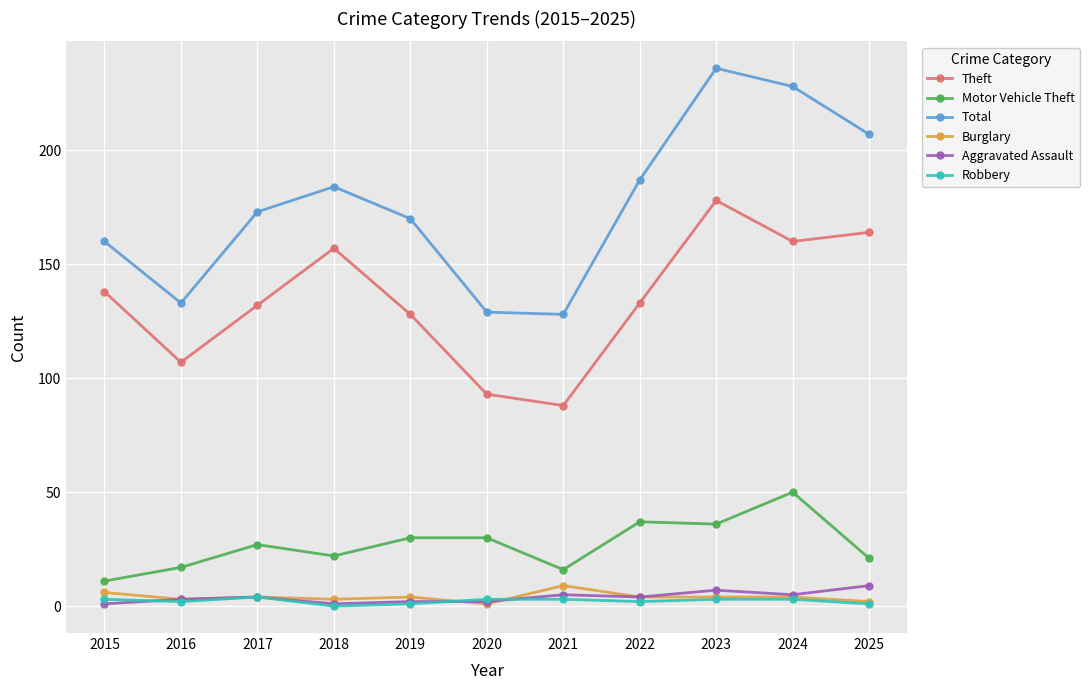

Which series changed the most between 2018 and 2024?

Total